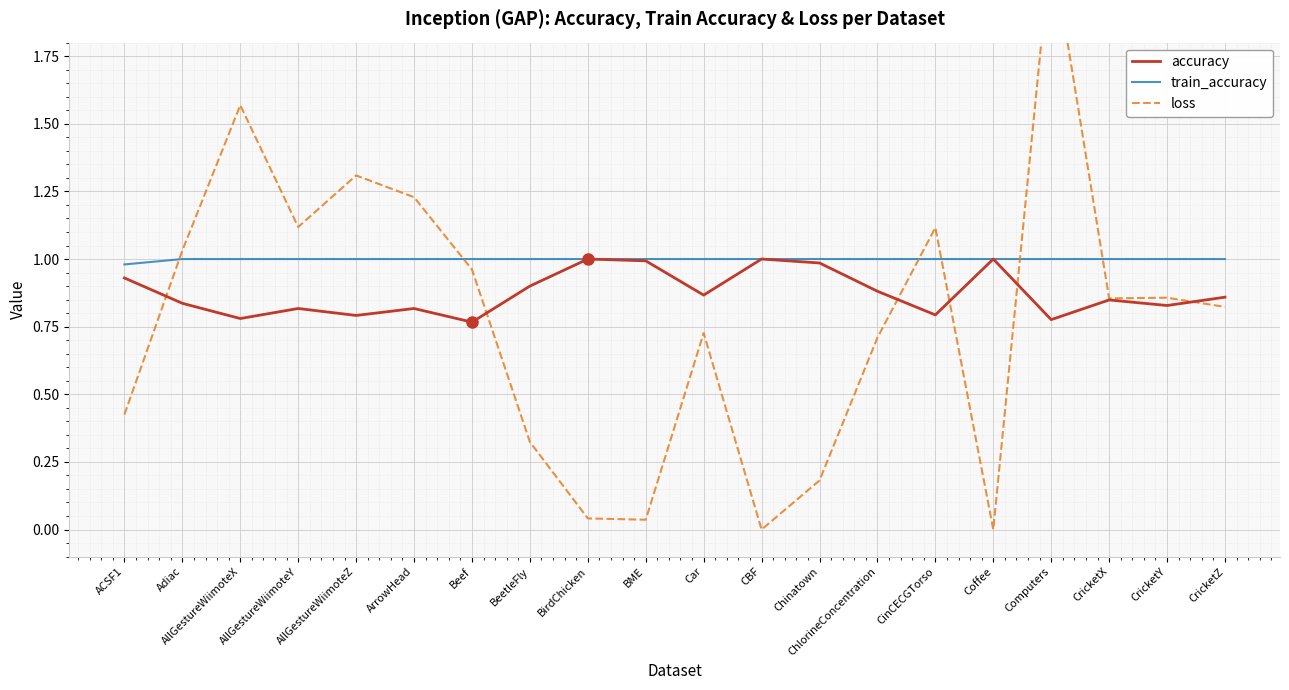

How many lines are shown in the chart?

3